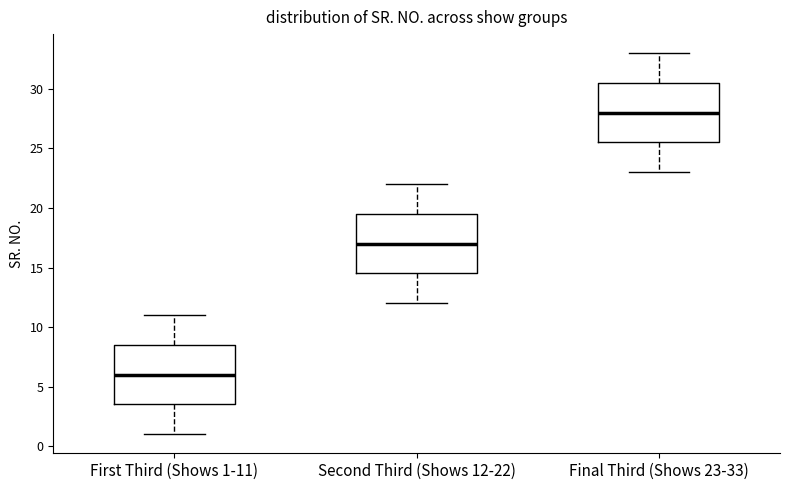

Reading left to right, transcribe this box plot: for each box, give where its median line is, the range the box spans, and where its two whiskers end, as read against the y-axis. The values are not printed on the chart, so give them approximately, as read against the axis.

First Third (Shows 1-11): median 6.0, box 3.5 to 8.5, whiskers 1.0 to 11.0
Second Third (Shows 12-22): median 17.0, box 14.5 to 19.5, whiskers 12.0 to 22.0
Final Third (Shows 23-33): median 28.0, box 25.5 to 30.5, whiskers 23.0 to 33.0